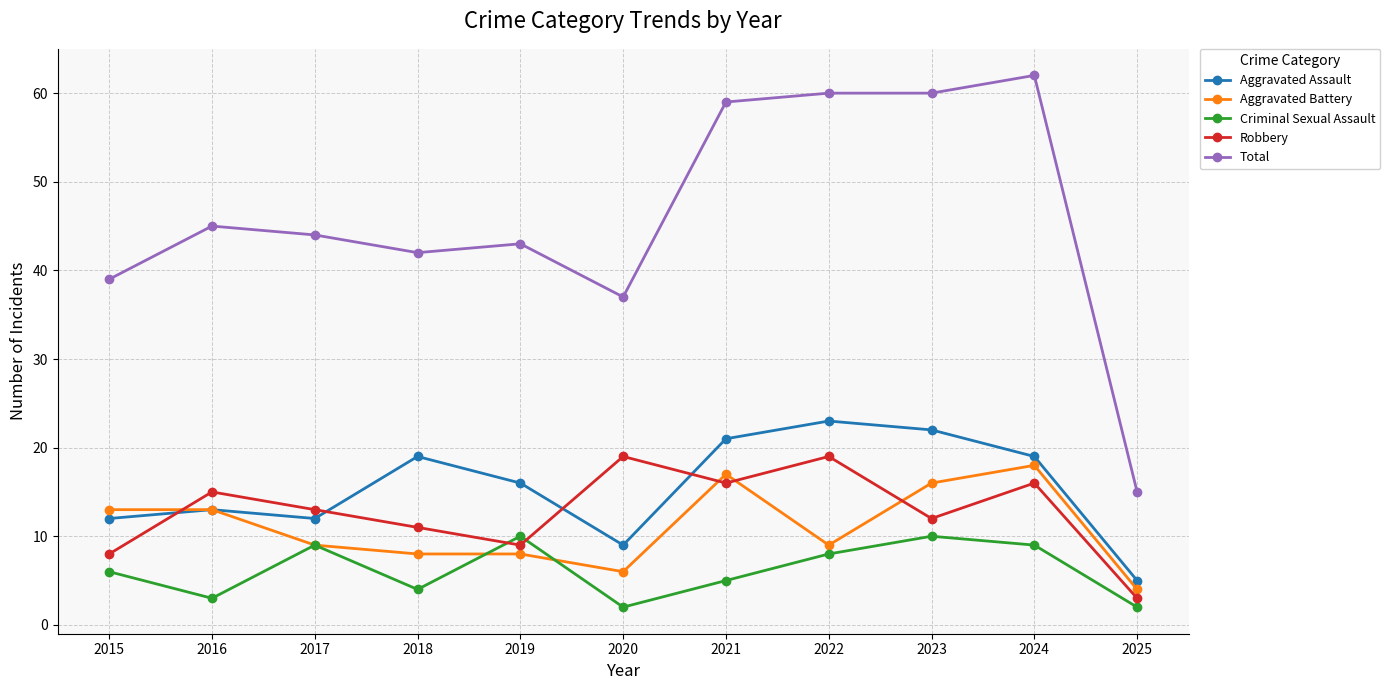

Reading right to left, extract all data points from this chart.

Aggravated Assault: 2025=5	2024=19	2023=22	2022=23	2021=21	2020=9	2019=16	2018=19	2017=12	2016=13	2015=12
Aggravated Battery: 2025=4	2024=18	2023=16	2022=9	2021=17	2020=6	2019=8	2018=8	2017=9	2016=13	2015=13
Criminal Sexual Assault: 2025=2	2024=9	2023=10	2022=8	2021=5	2020=2	2019=10	2018=4	2017=9	2016=3	2015=6
Robbery: 2025=3	2024=16	2023=12	2022=19	2021=16	2020=19	2019=9	2018=11	2017=13	2016=15	2015=8
Total: 2025=15	2024=62	2023=60	2022=60	2021=59	2020=37	2019=43	2018=42	2017=44	2016=45	2015=39